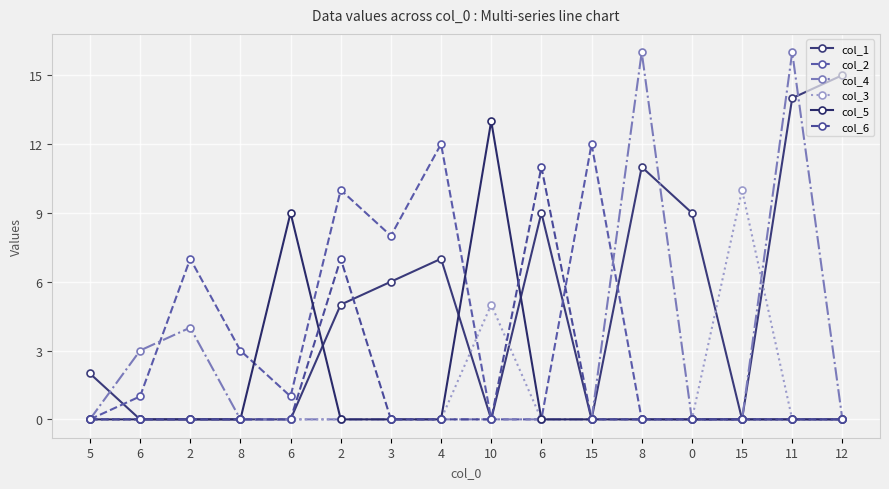

How many distinct data groups are displayed?

6